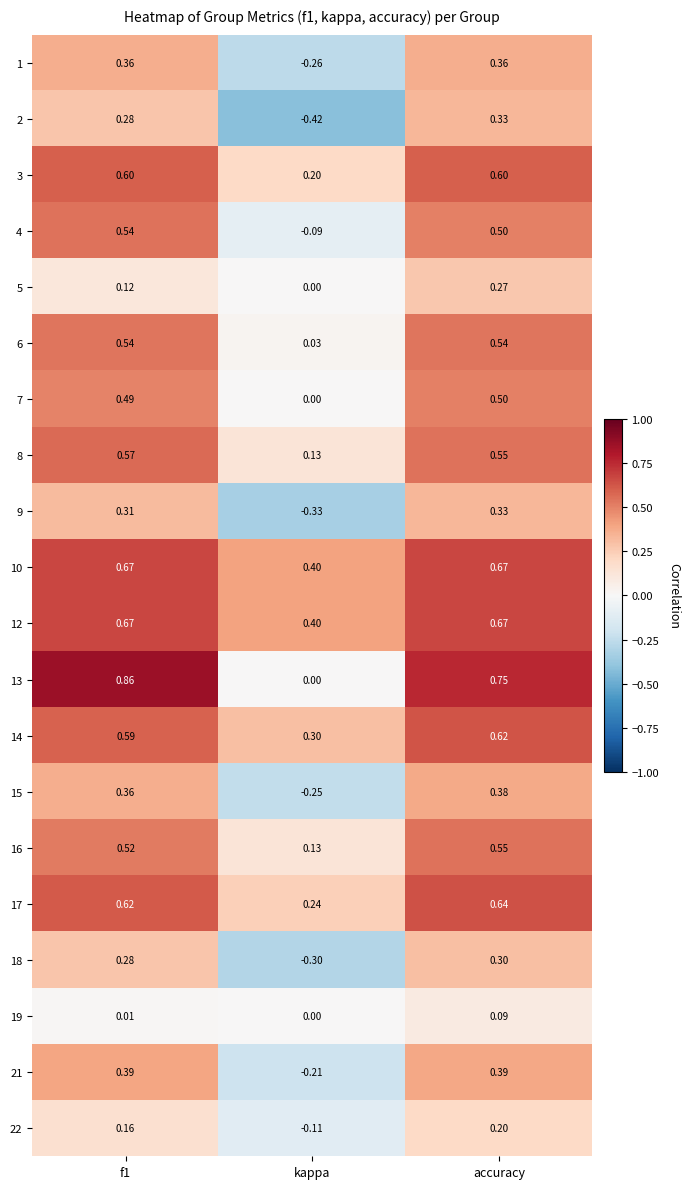

Is the value of 21 at f1 greater than the value of 7 at accuracy?

No